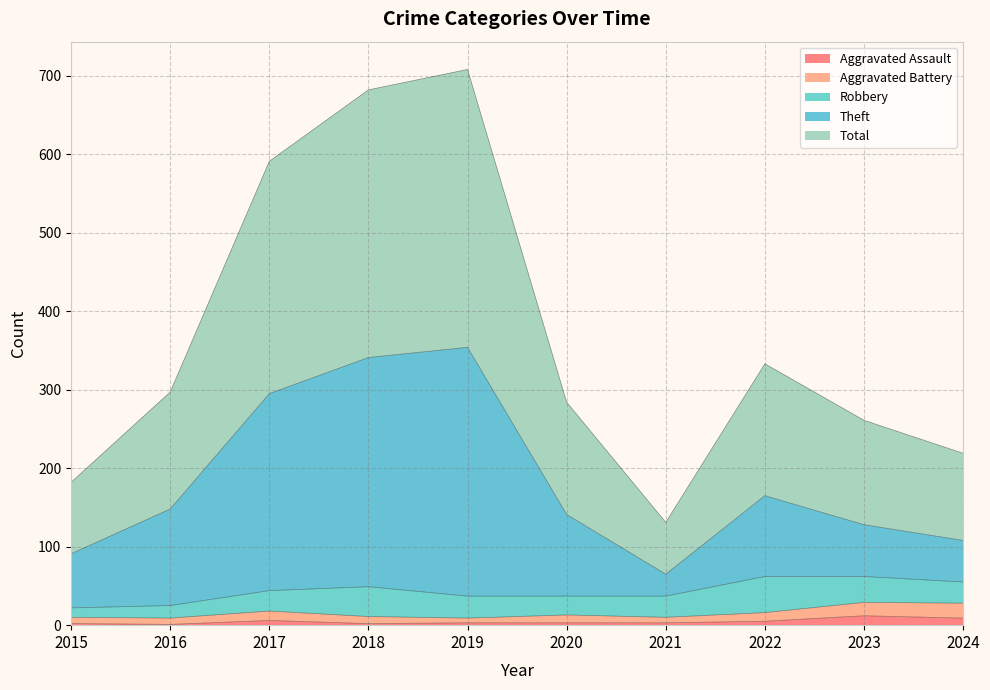

At which category does Aggravated Assault reach its first local valley?

2016